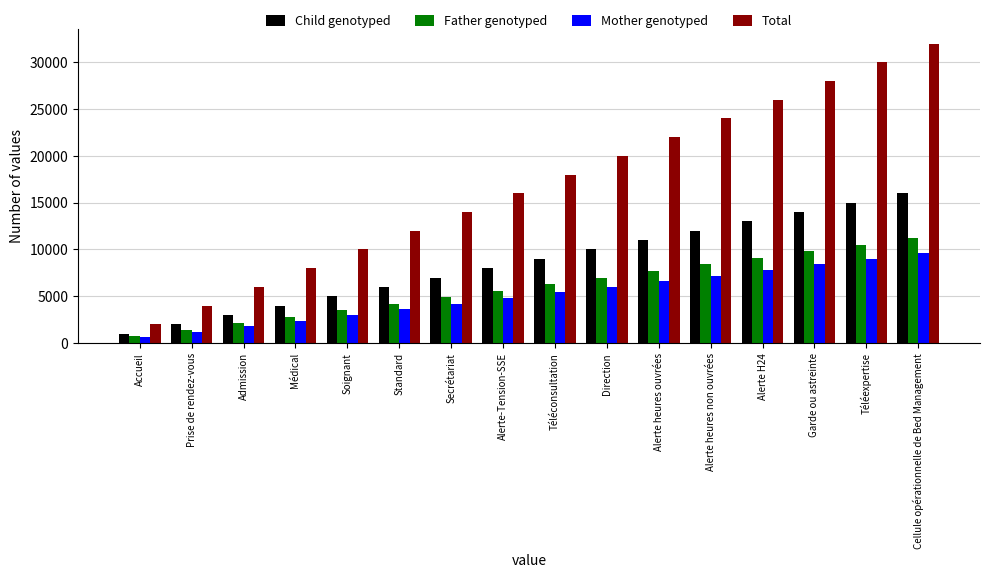

Reading left to right, list all the values displayed in this chart.

Child genotyped: 1000	2000	3000	4000	5000	6000	7000	8000	9000	10000	11000	12000	13000	14000	15000	16000
Father genotyped: 700	1400	2100	2800	3500	4200	4900	5600	6300	7000	7700	8400	9100	9800	10500	11200
Mother genotyped: 600	1200	1800	2400	3000	3600	4200	4800	5400	6000	6600	7200	7800	8400	9000	9600
Total: 2000	4000	6000	8000	10000	12000	14000	16000	18000	20000	22000	24000	26000	28000	30000	32000